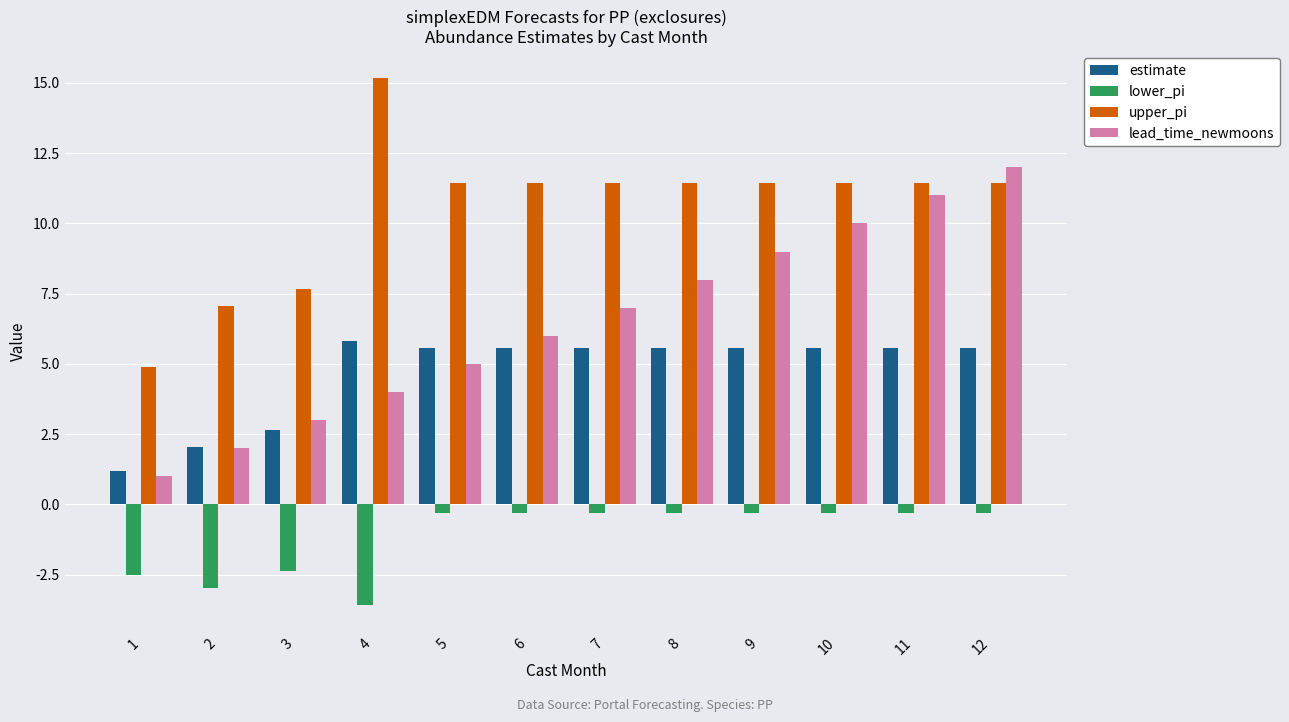

List the series in order of their peak value, lowest first.

lower_pi, estimate, lead_time_newmoons, upper_pi